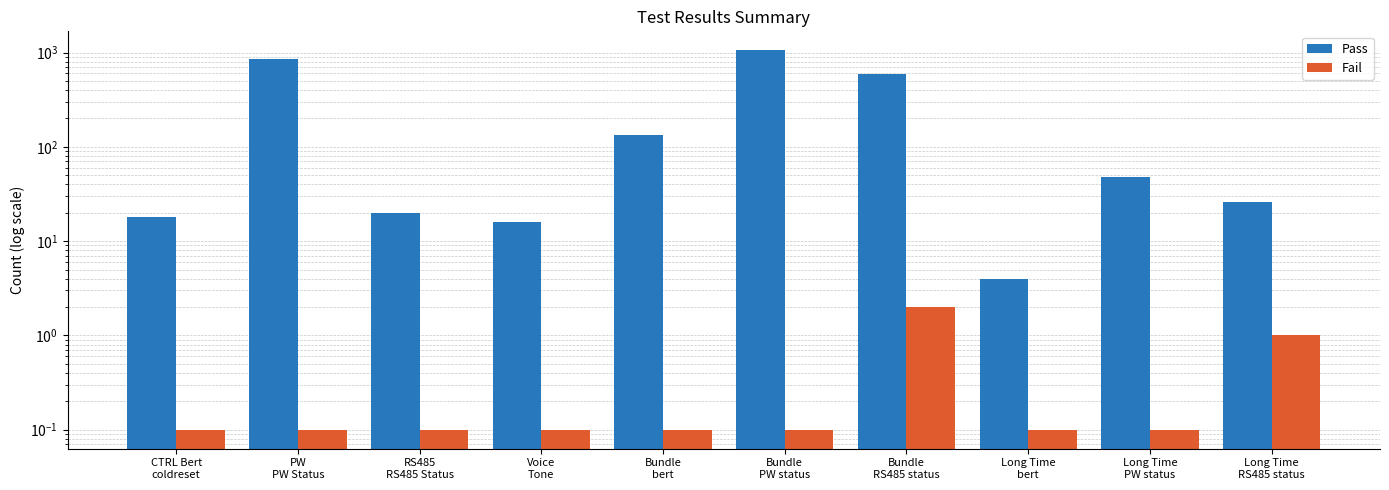

What is the maximum value shown in the chart?

1056.0